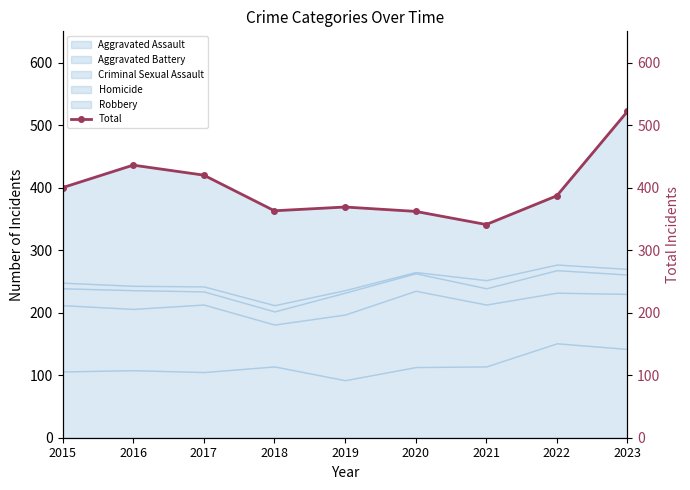

Reading left to right, transcribe all the data shown in this chart.

2015=400	2016=436	2017=420	2018=363	2019=369	2020=362	2021=341	2022=387	2023=522